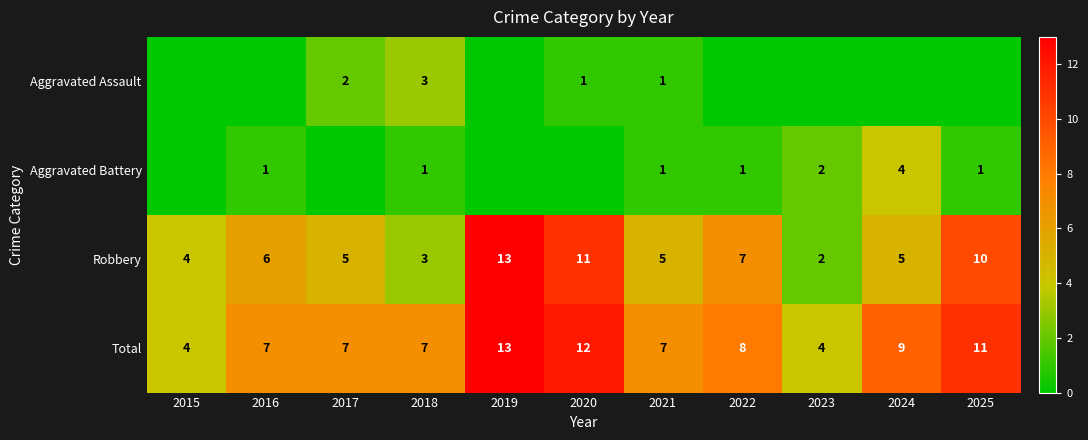

Where is Robbery nearest to the value 7?

2022